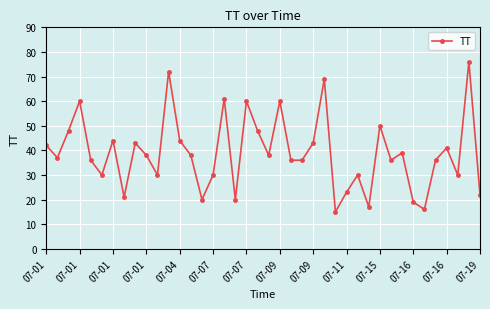

What is the average value?

39